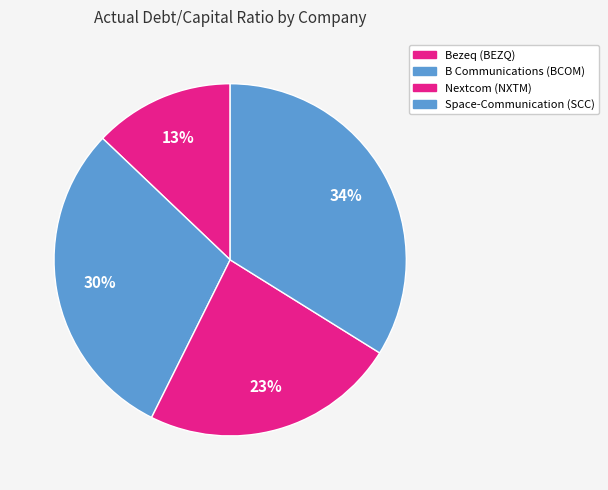

Which category has the smallest portion of the pie?

Bezeq (BEZQ)